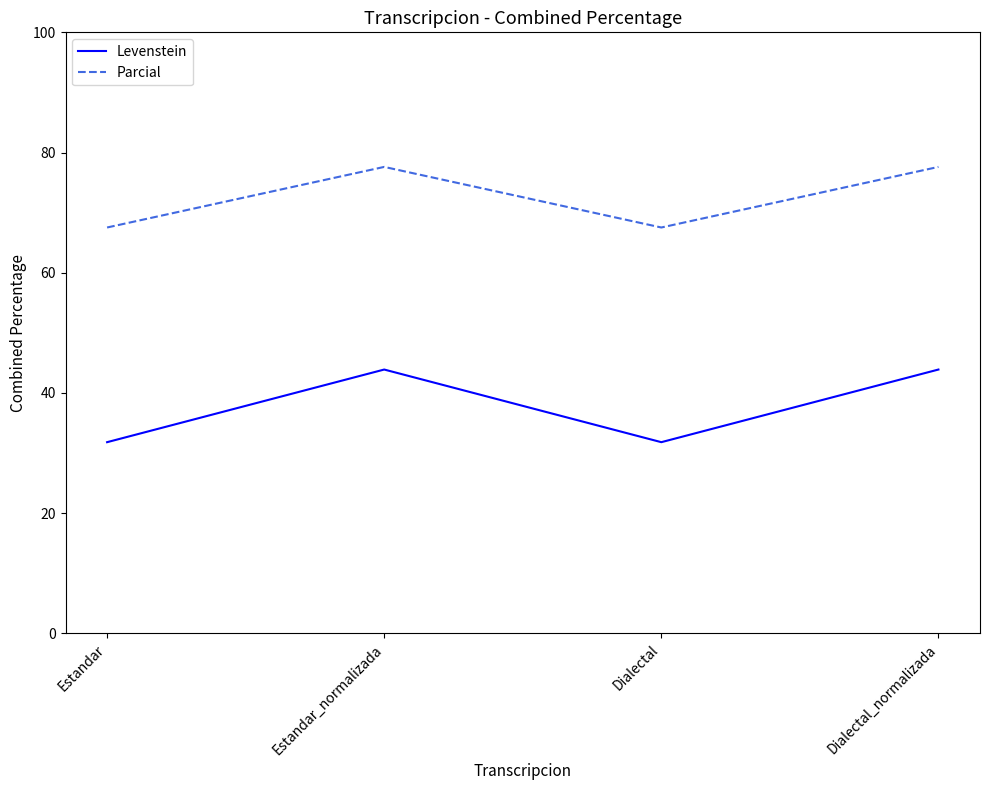

How many lines are shown in the chart?

2